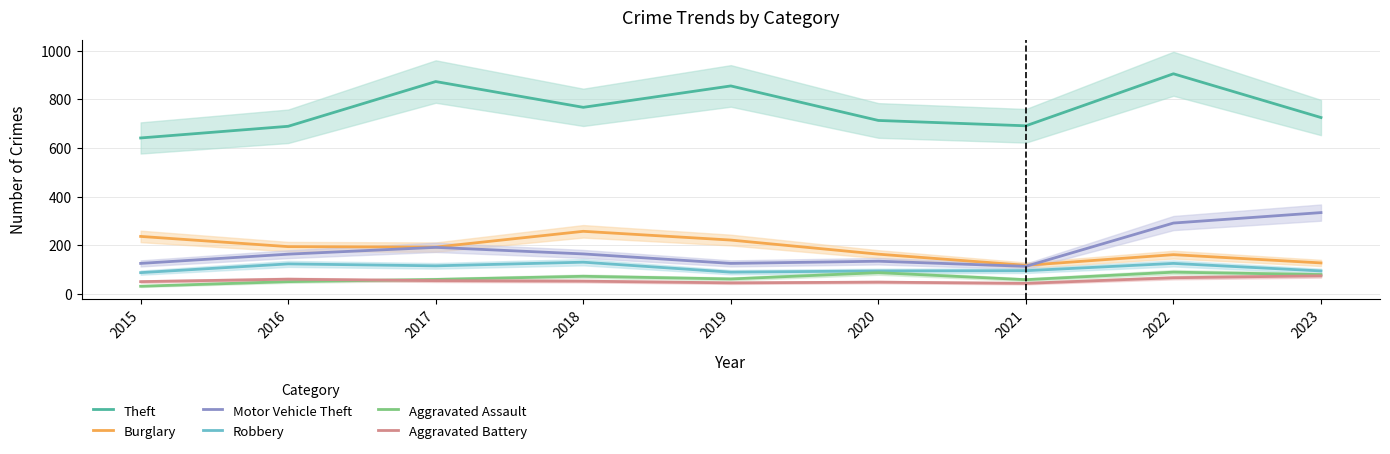

Reading left to right, extract all data points from this chart.

Theft: 2015=641	2016=689	2017=873	2018=767	2019=855	2020=713	2021=691	2022=905	2023=725
Burglary: 2015=236	2016=194	2017=192	2018=257	2019=221	2020=163	2021=117	2022=161	2023=127
Motor Vehicle Theft: 2015=125	2016=163	2017=191	2018=164	2019=125	2020=134	2021=113	2022=291	2023=334
Robbery: 2015=87	2016=123	2017=115	2018=130	2019=89	2020=94	2021=95	2022=125	2023=94
Aggravated Assault: 2015=31	2016=50	2017=59	2018=72	2019=61	2020=87	2021=58	2022=89	2023=79
Aggravated Battery: 2015=50	2016=60	2017=54	2018=52	2019=45	2020=48	2021=43	2022=66	2023=74